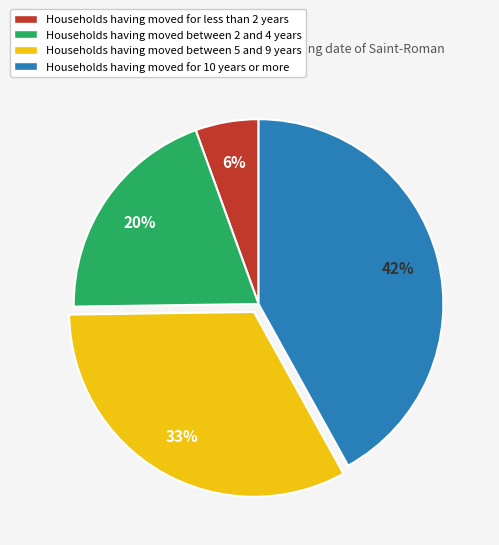

Approximately how many times larger is the value at Households having moved for 10 years or more compared to Households having moved between 2 and 4 years?

2.1